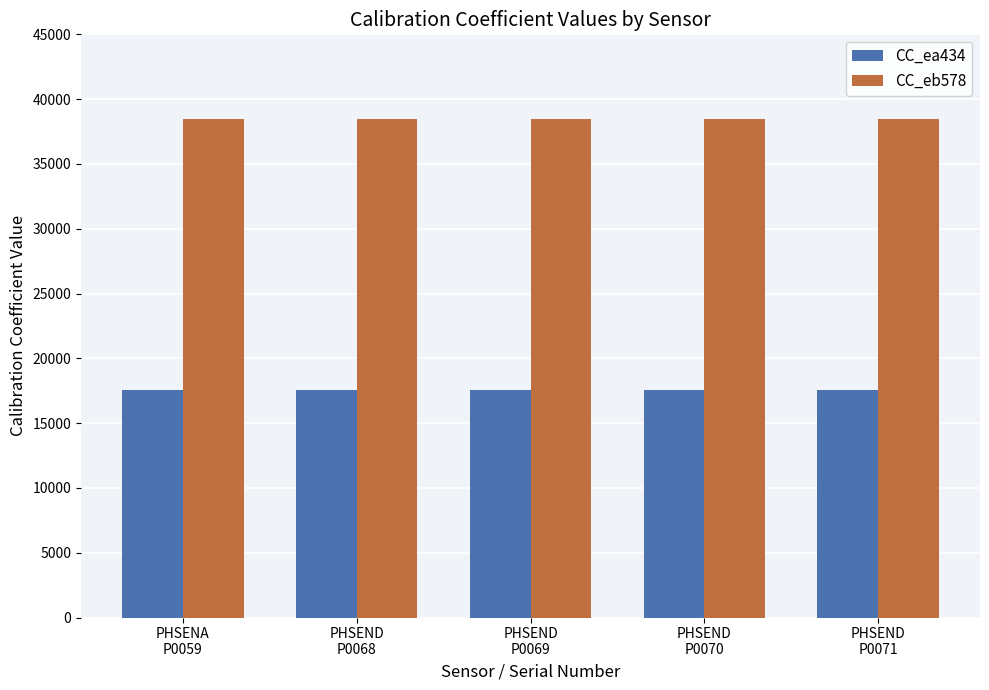

How many bars are there in total?

10